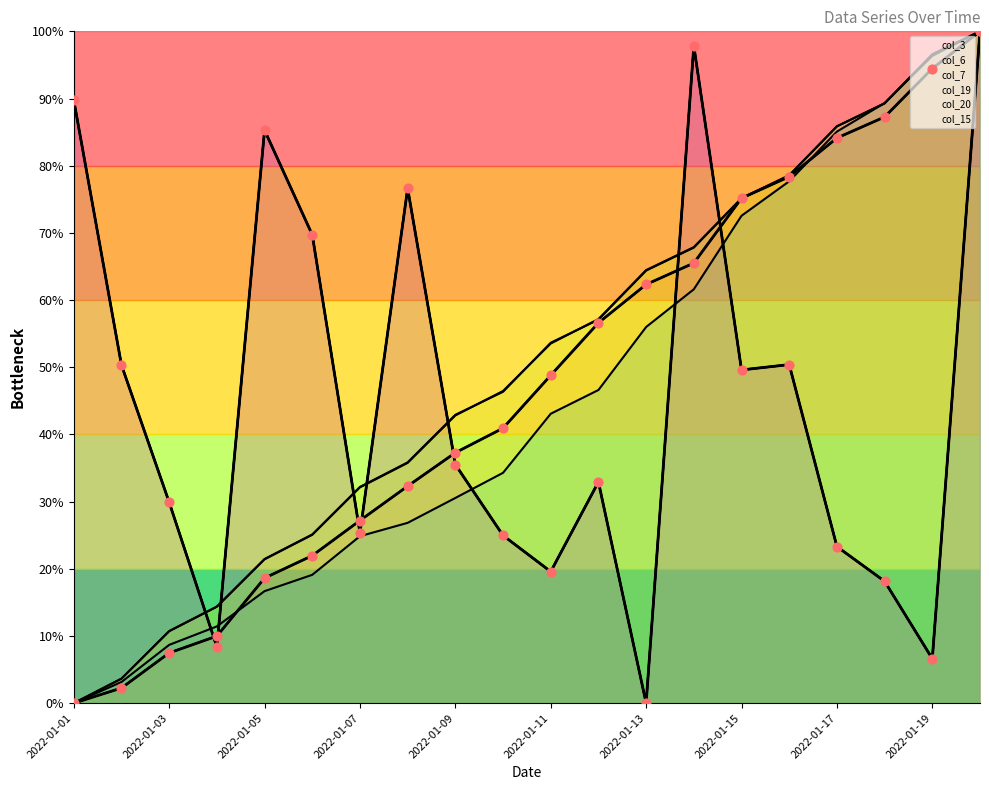

Which series has the largest total across all categories?

col_19